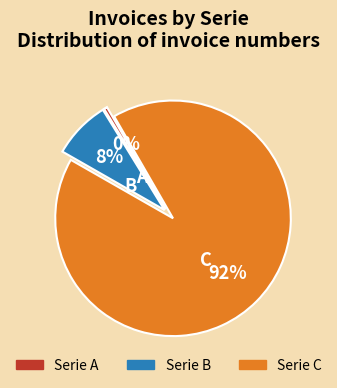

To the nearest percent, what is the combined percentage of B and A?

8%